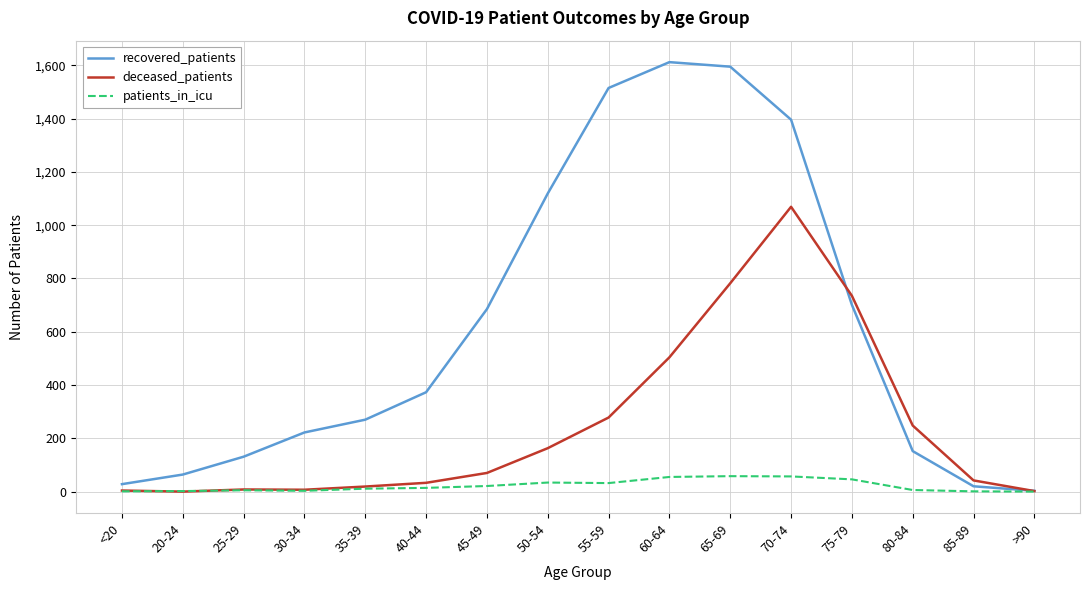

The value of recovered_patients at 70-74 is 1396. True or false?

True